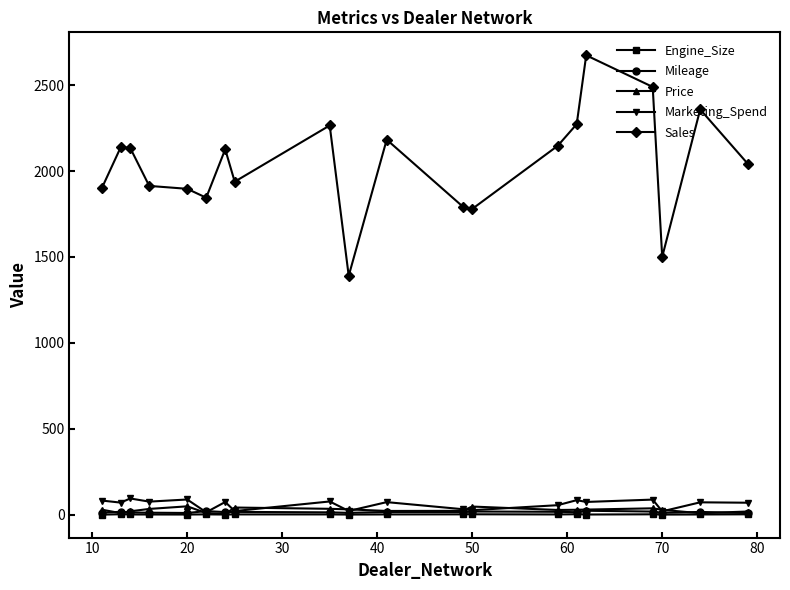

What is the sum of all Engine_Size values?

44.7